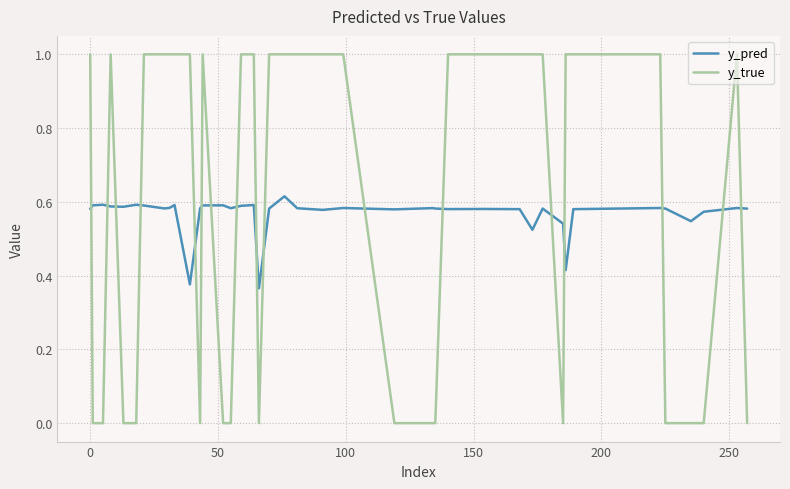

List the series in order of their peak value, lowest first.

y_pred, y_true